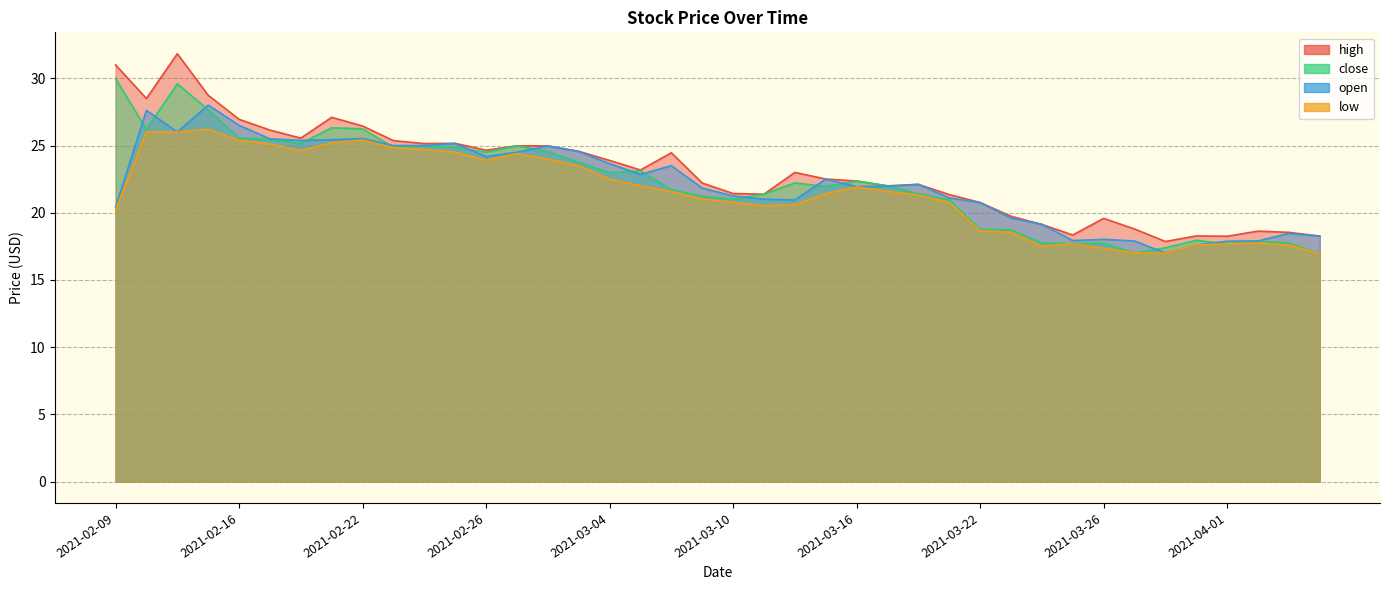

Which series changed the most between 2021-02-22 and 2021-03-16?

high